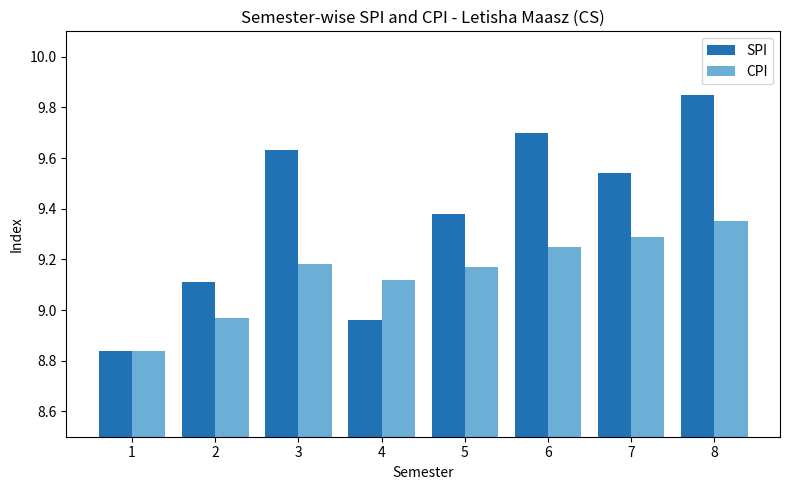

Which series changed the most between 1 and 8?

SPI